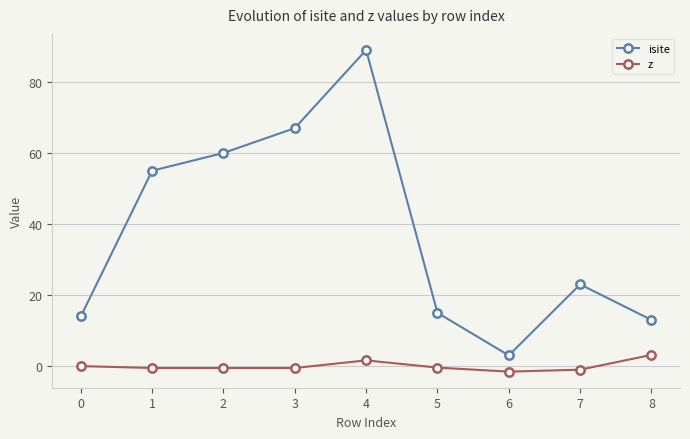

Rank the series at 3 from lowest to highest value.

z, isite